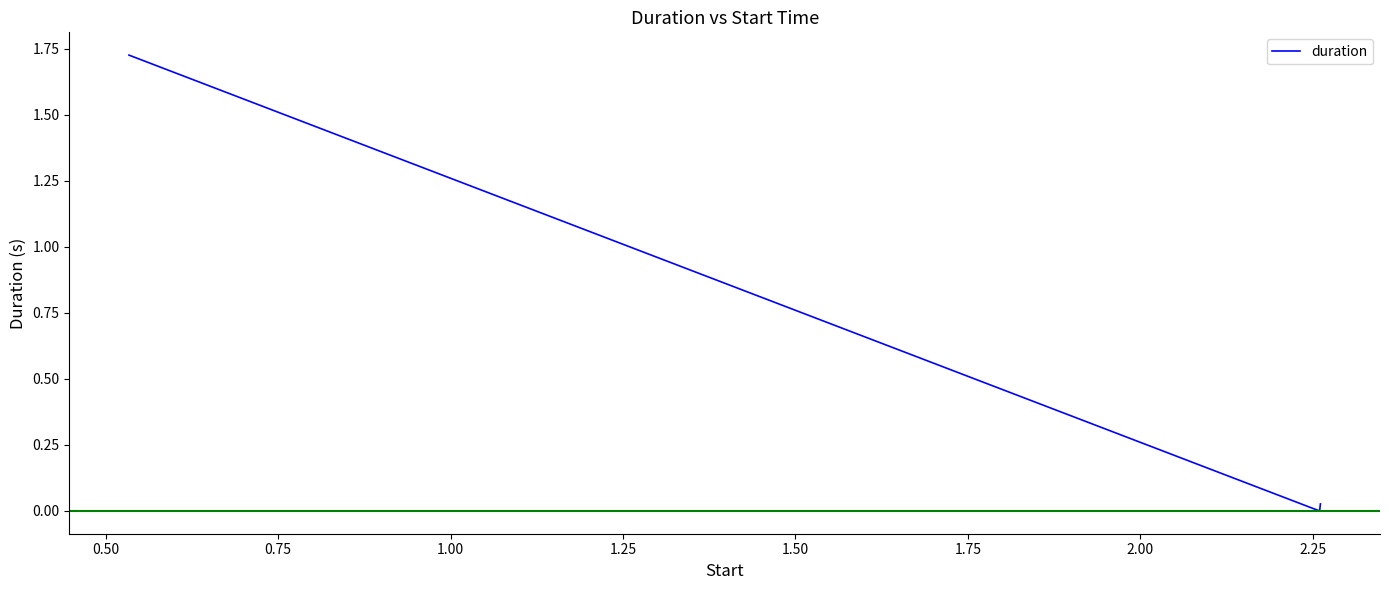

What is the average value?

0.3